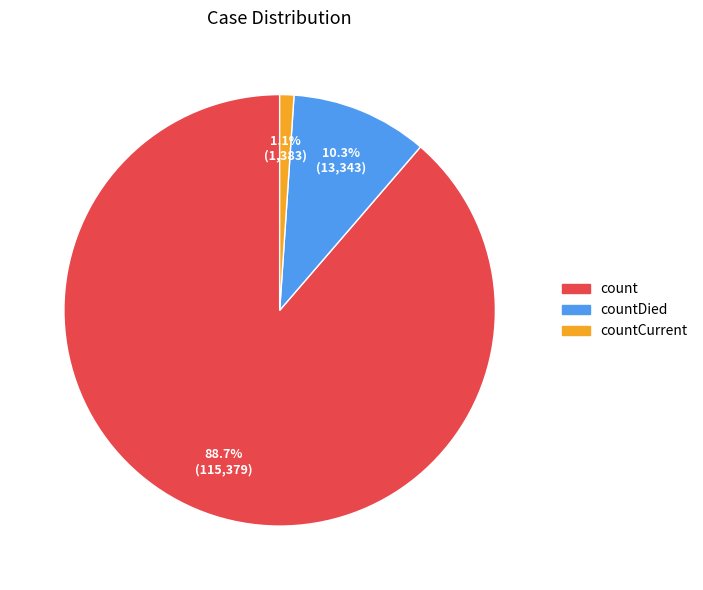

Does any single category account for the majority?

Yes